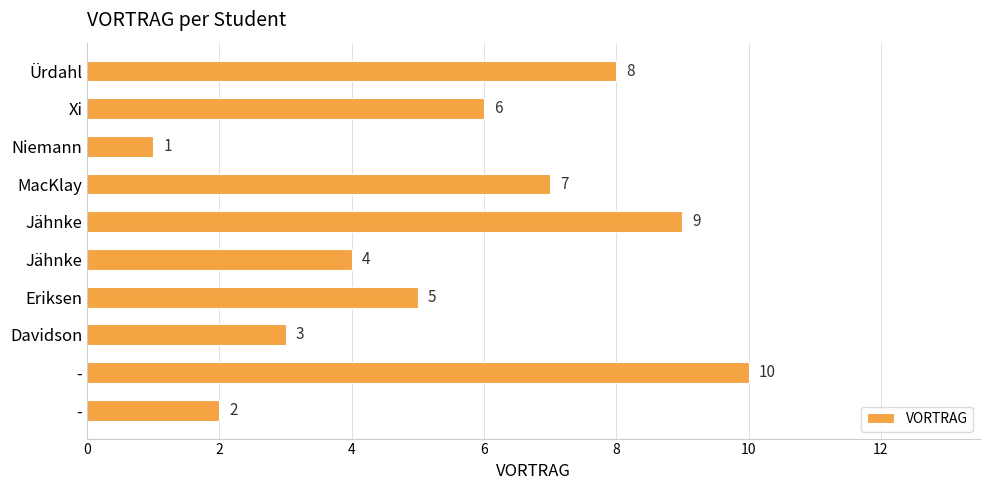

What is the smallest value displayed?

1